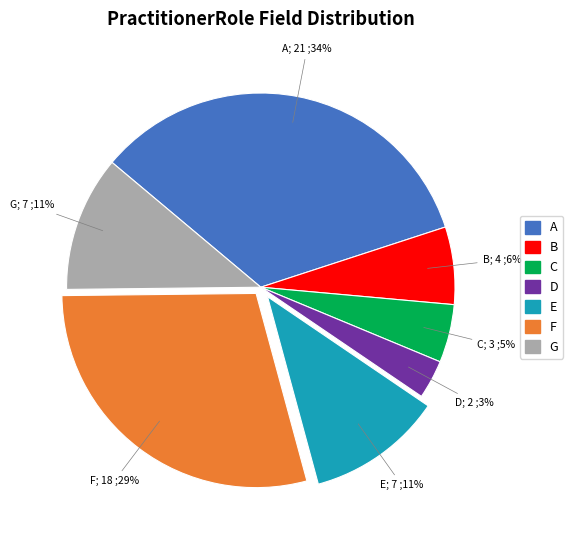

To the nearest percent, what is the difference between the largest and smallest slice percentages?

31%